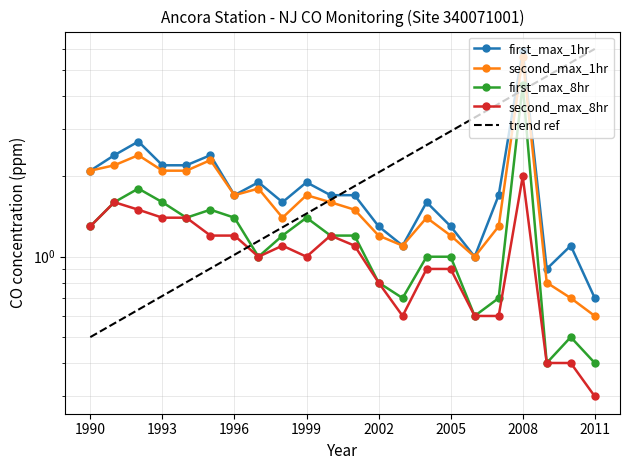

Rank the series at 2004 from highest to lowest value.

first_max_1hr, second_max_1hr, first_max_8hr, second_max_8hr